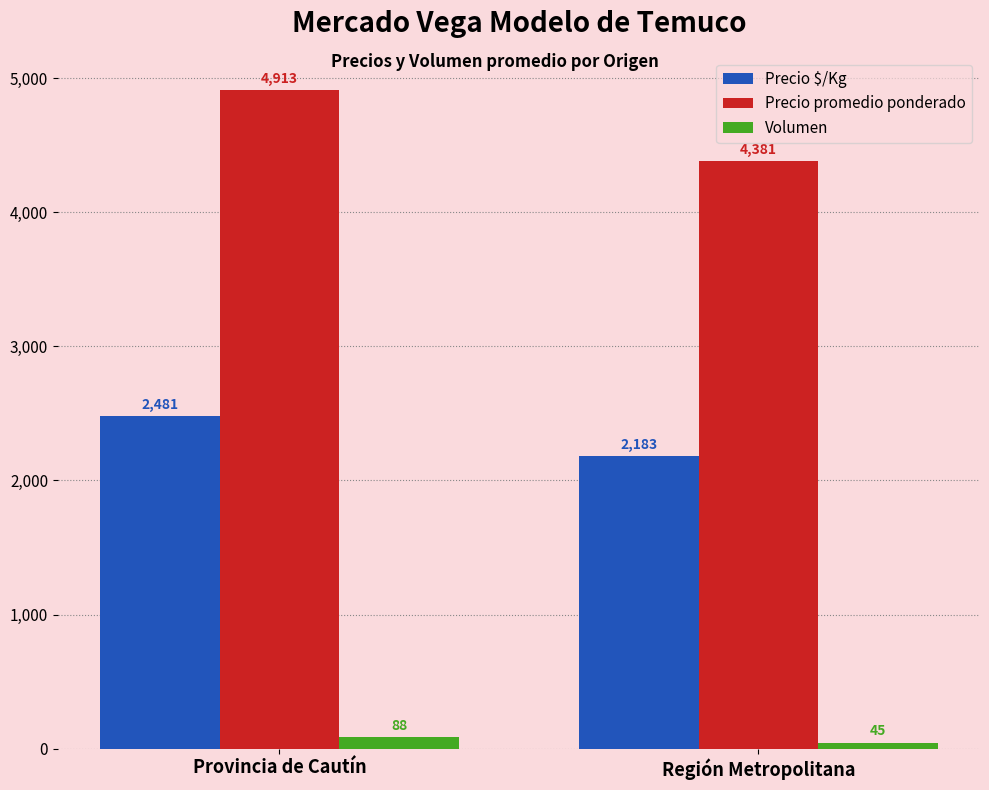

Does the chart contain stacked bars?

No